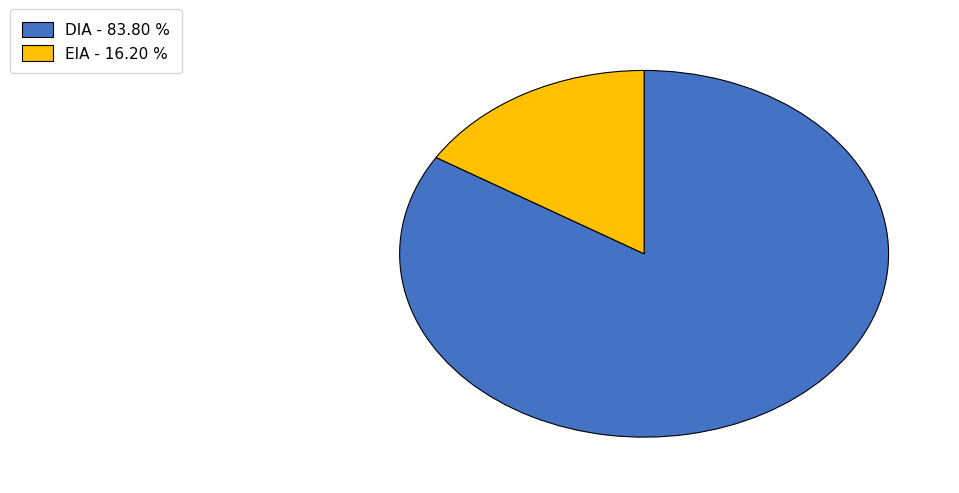

Do EIA and DIA together represent more than half of the pie?

Yes